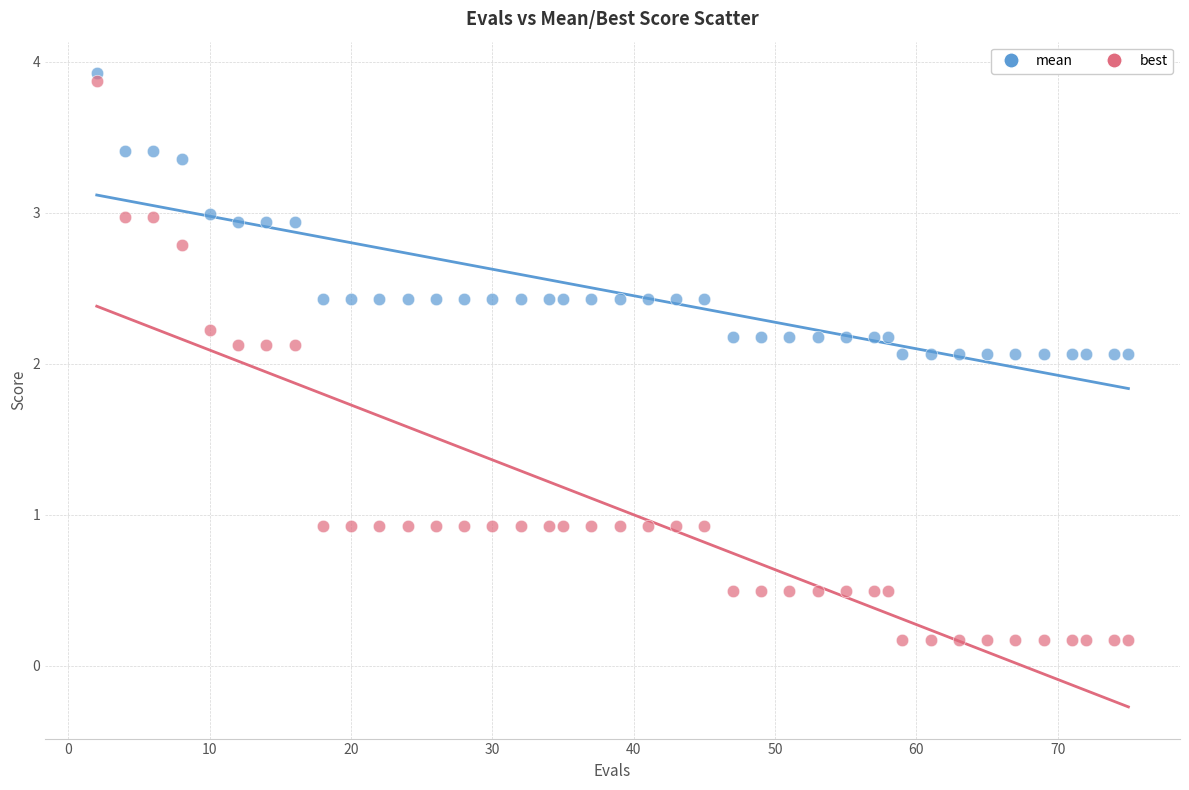

Which series reaches the minimum Y coordinate?

best